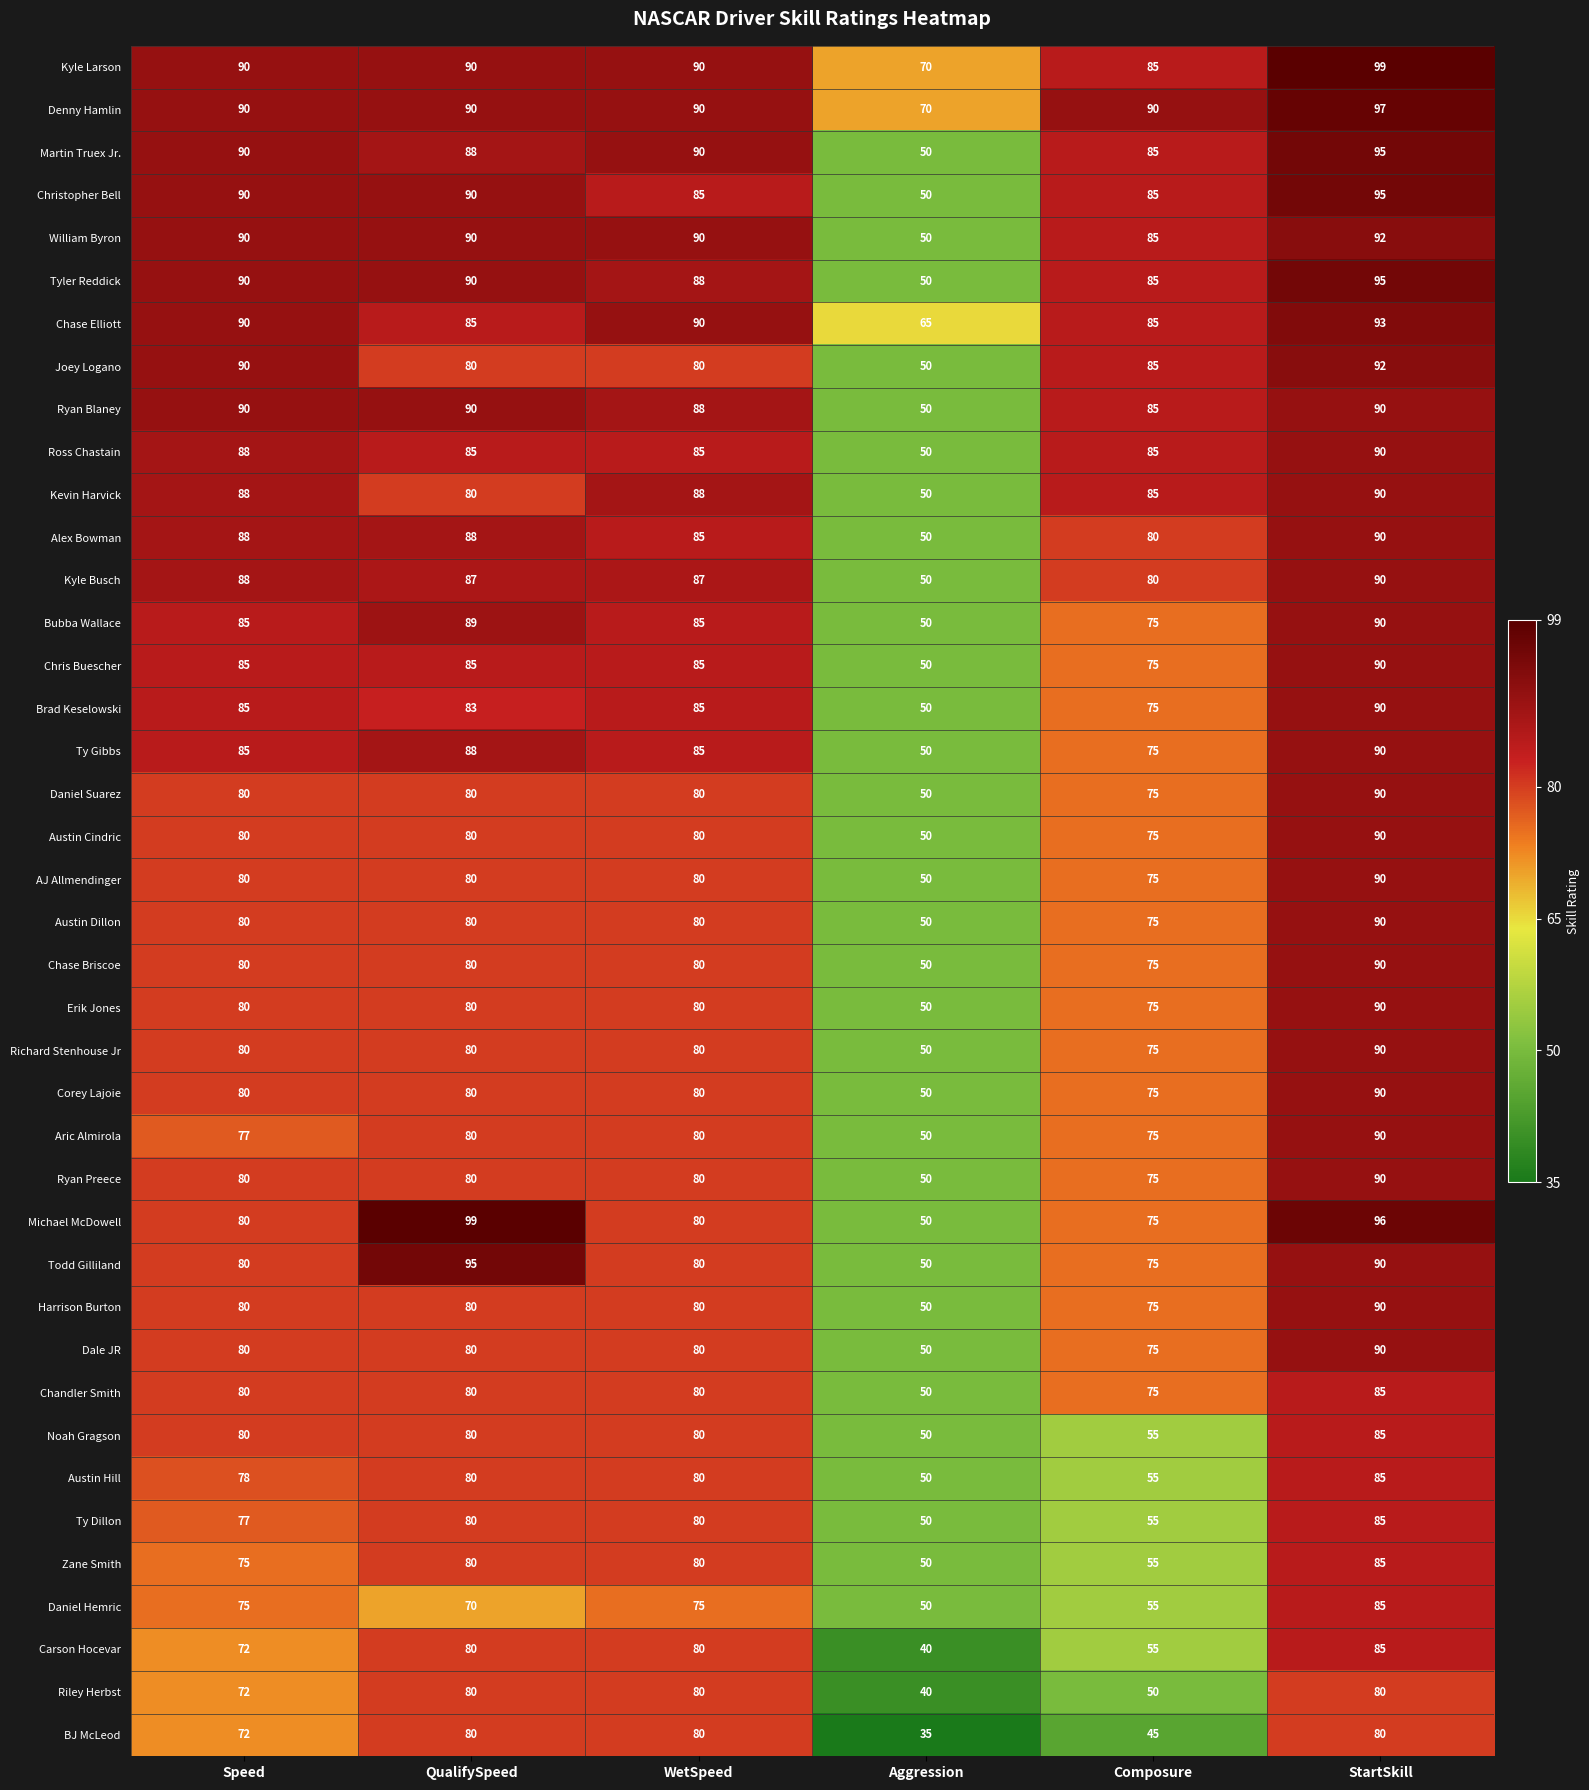

What is the sum of all Brad Keselowski values?

468